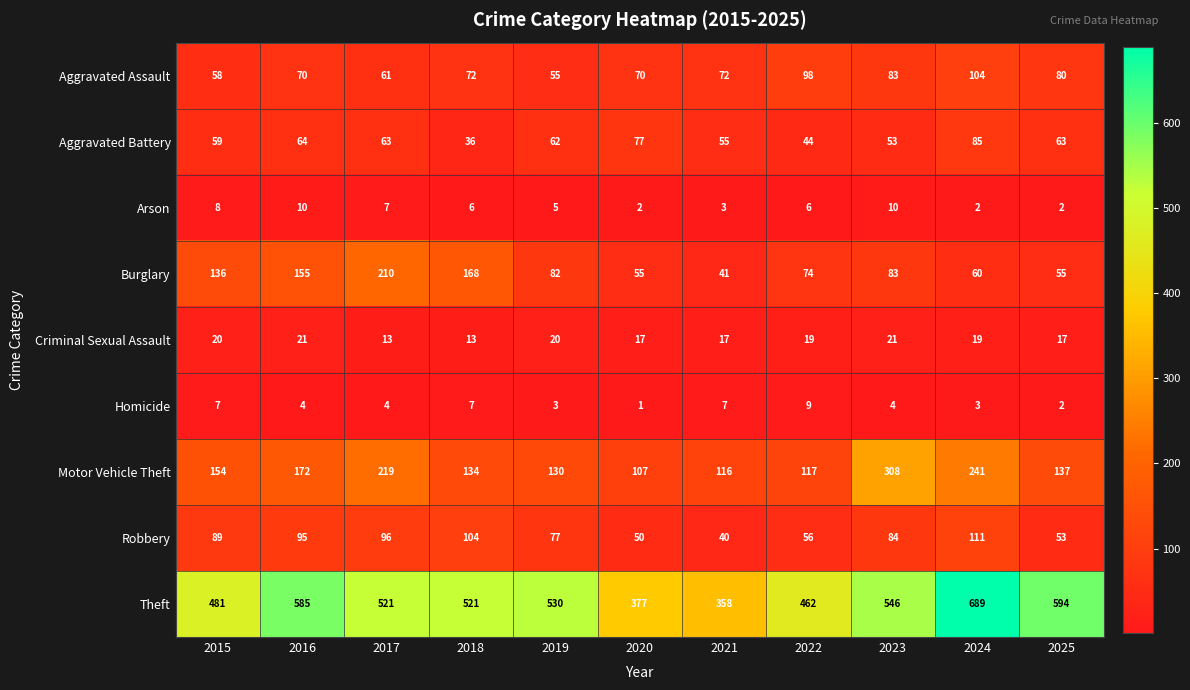

Rank the series by their maximum value, from lowest to highest.

Homicide, Arson, Criminal Sexual Assault, Aggravated Battery, Aggravated Assault, Robbery, Burglary, Motor Vehicle Theft, Theft